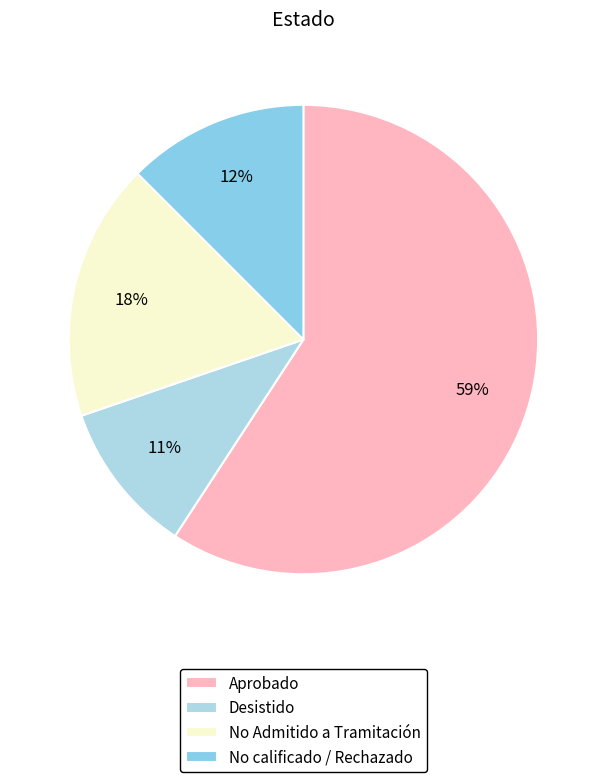

What percentage is the Desistido slice, to the nearest percent?

11%